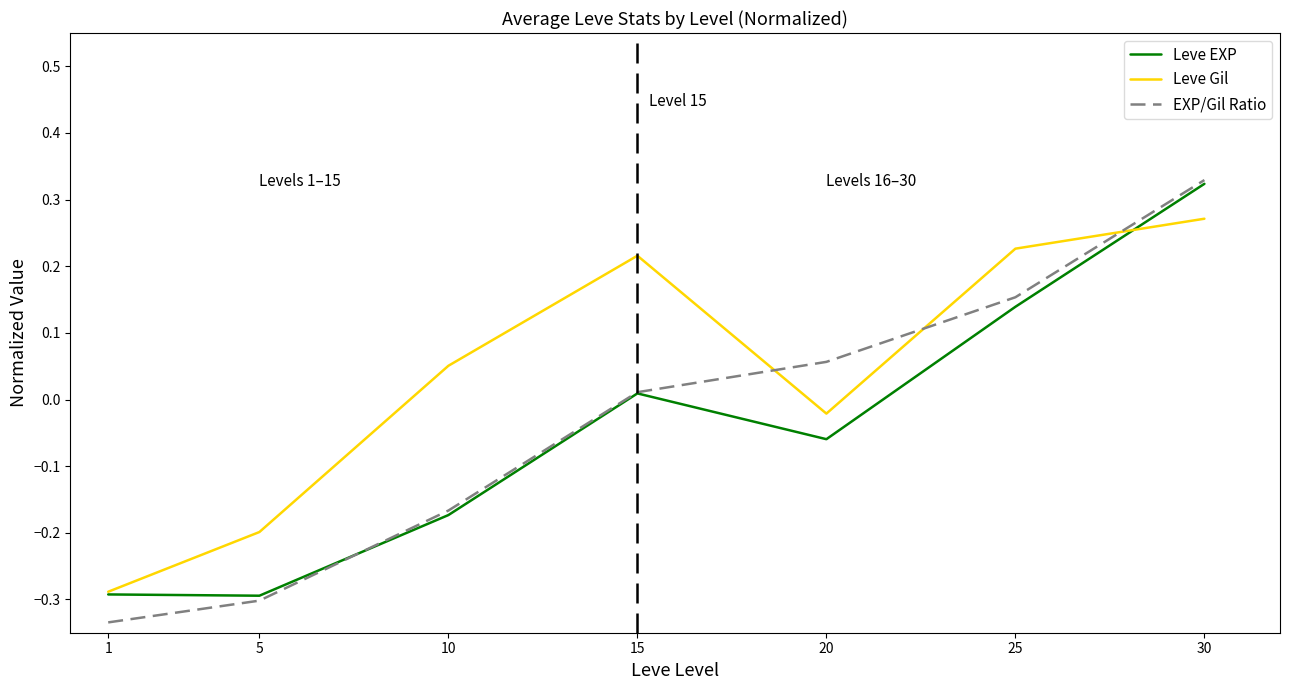

The value of EXP/Gil Ratio at 30 is 0.1. True or false?

False